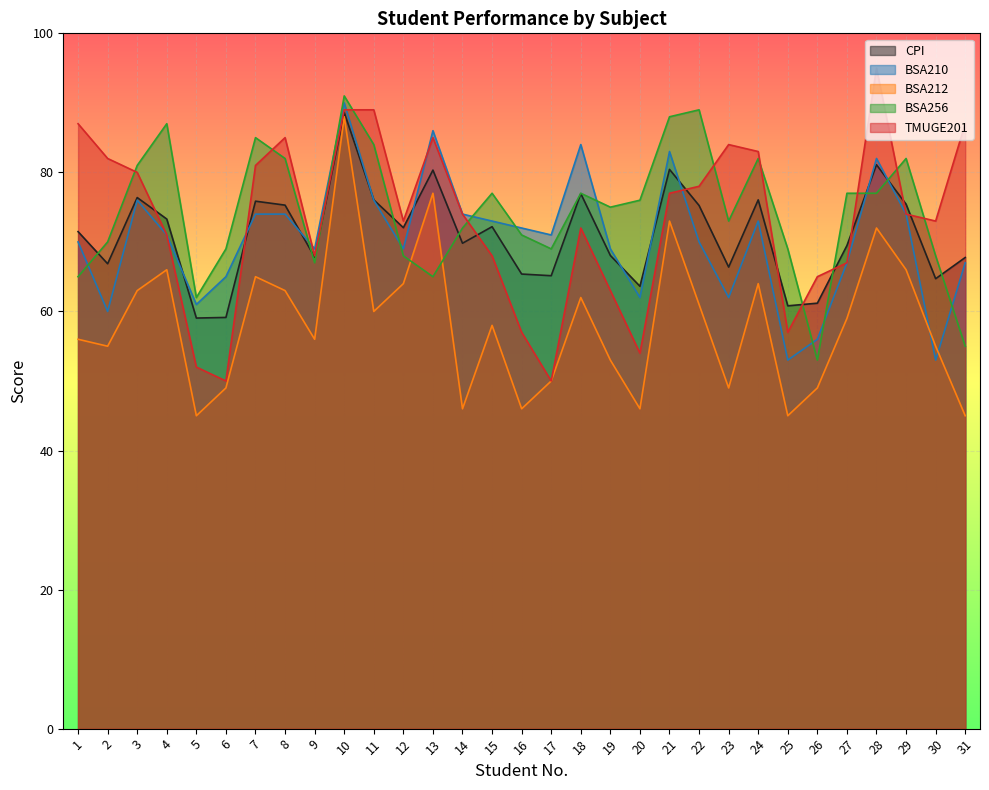

The value of CPI at 12 is 21.0. True or false?

False